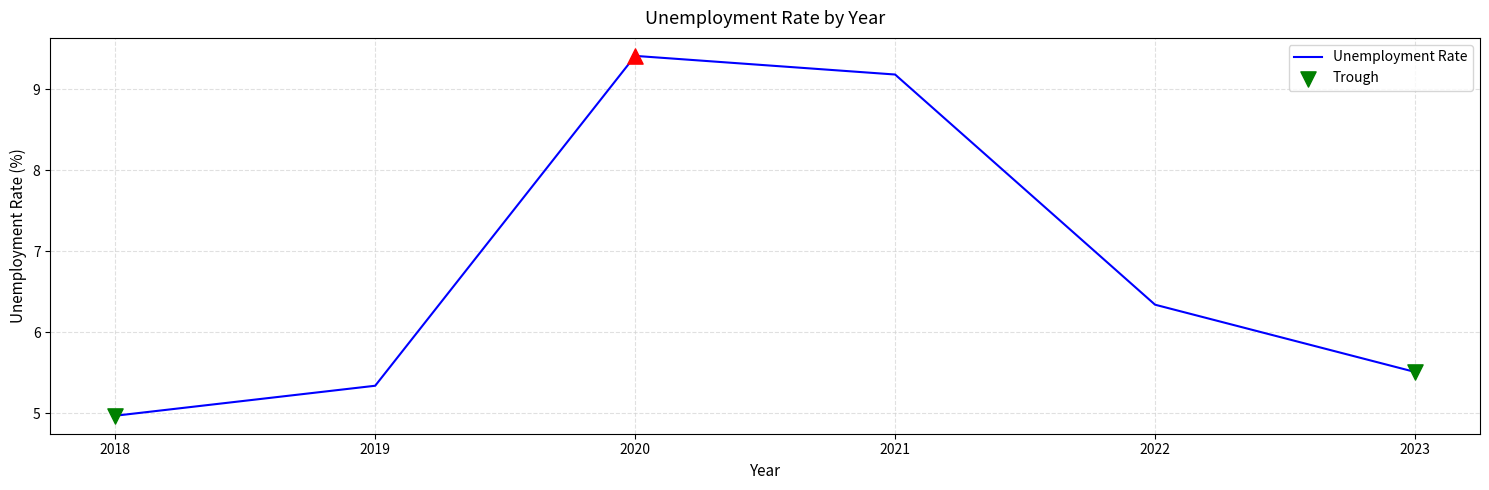

Between 2022 and 2019, which is larger?

2022